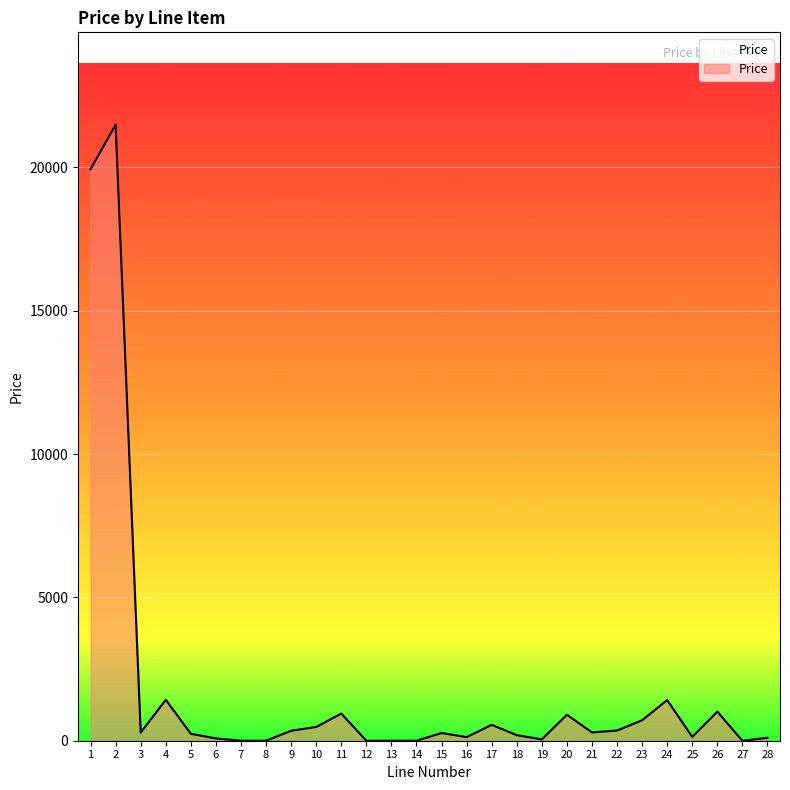

Approximately how many times larger is the value at 20 compared to 24?

0.6